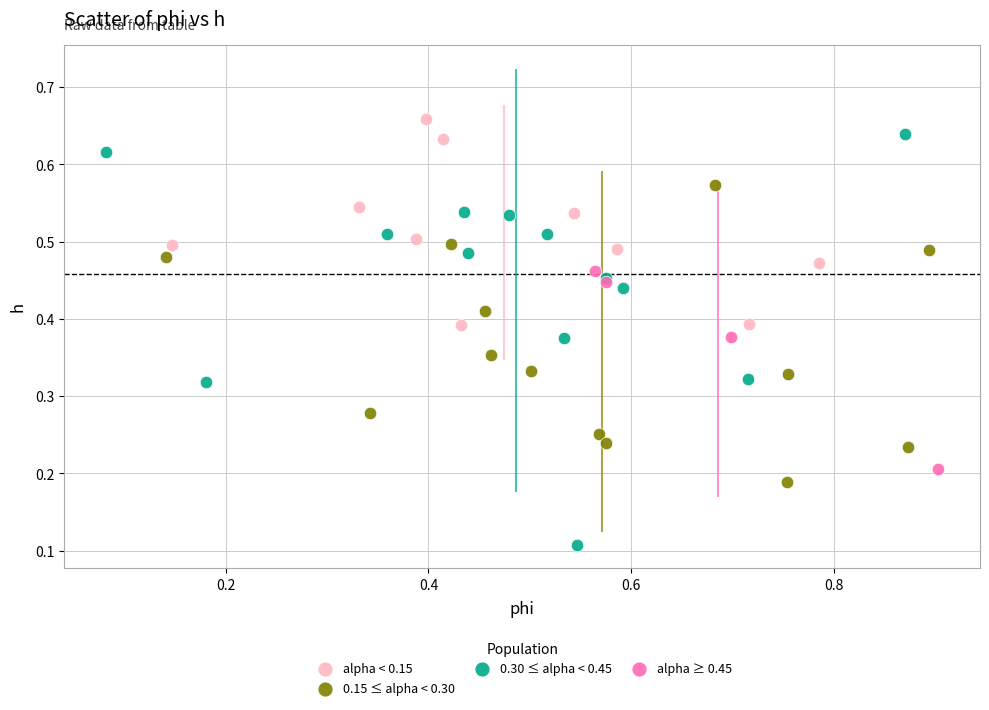

Which series has the widest spread of Y values?

0.30 ≤ alpha < 0.45